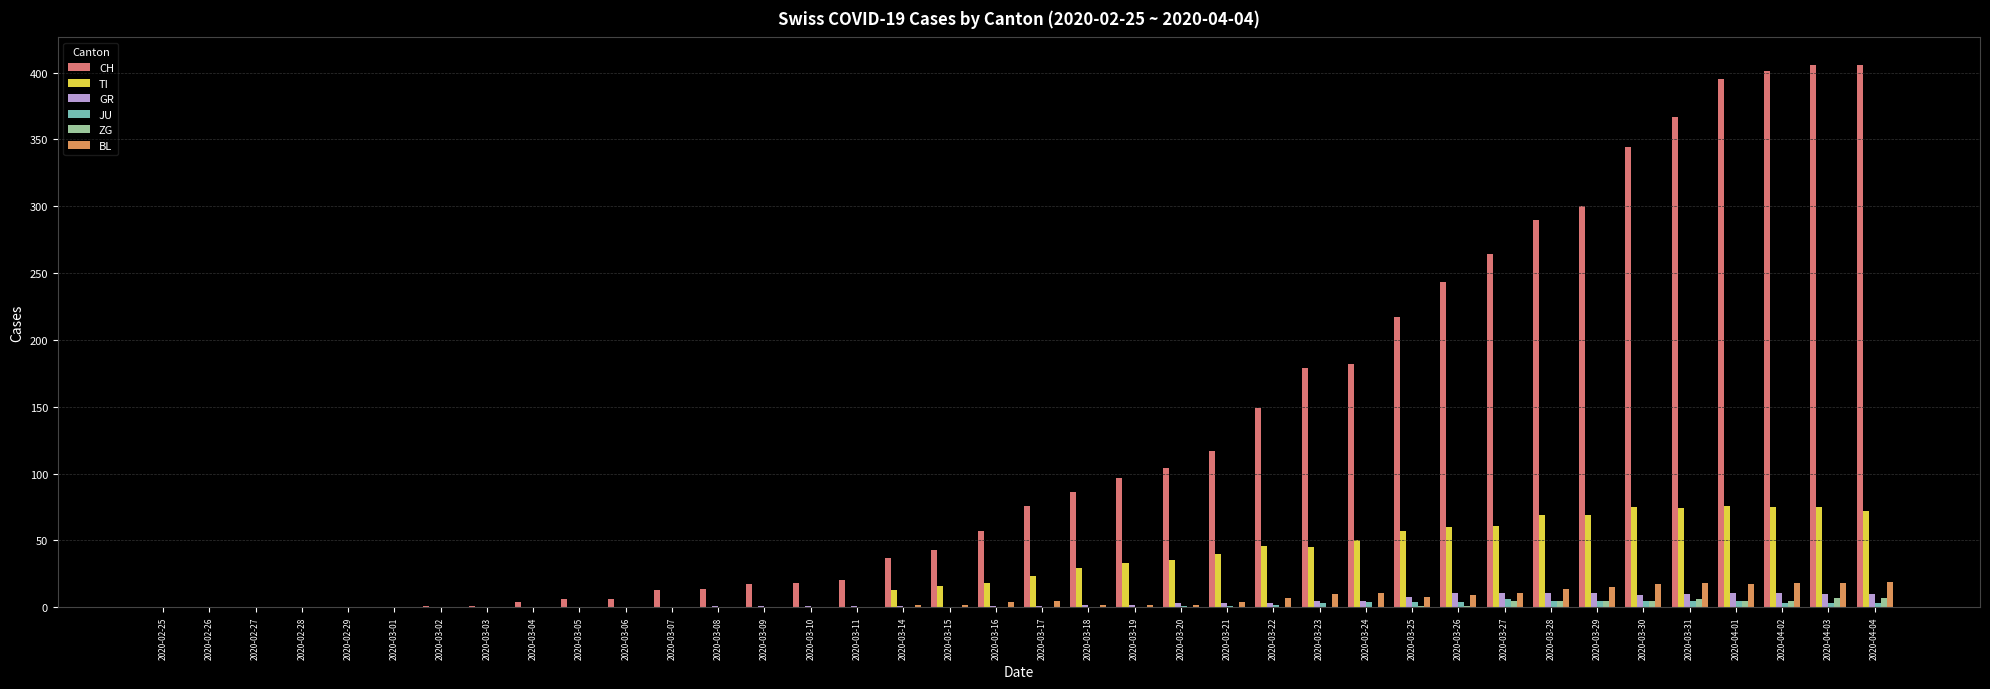

True or false: GR has a value of 11 at 2020-03-28.

True